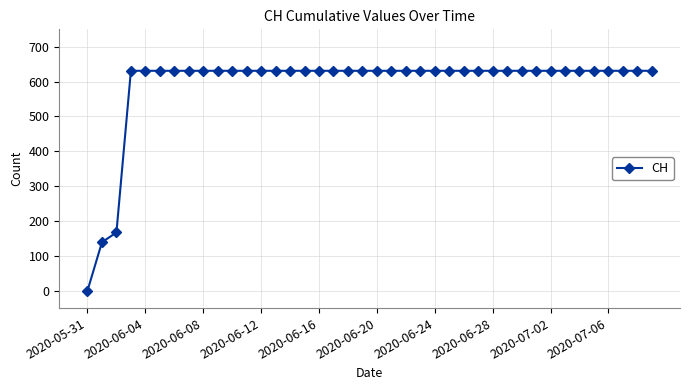

Is this an area chart (filled region under the line)?

No